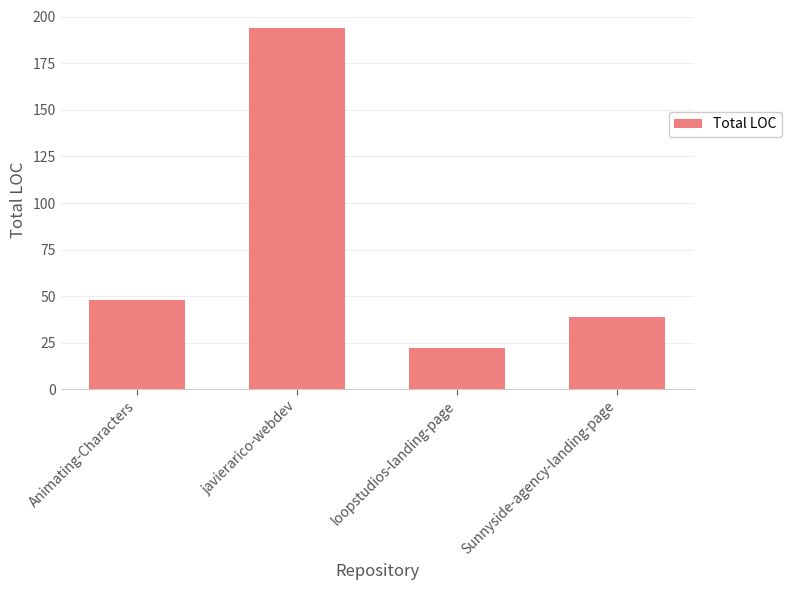

What is the minimum value shown in the chart?

22